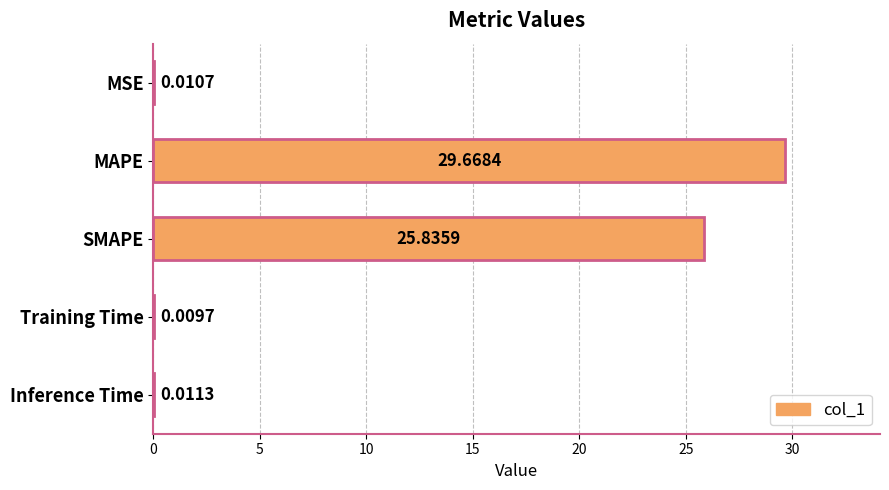

Which has a higher value, Inference Time or MAPE?

MAPE